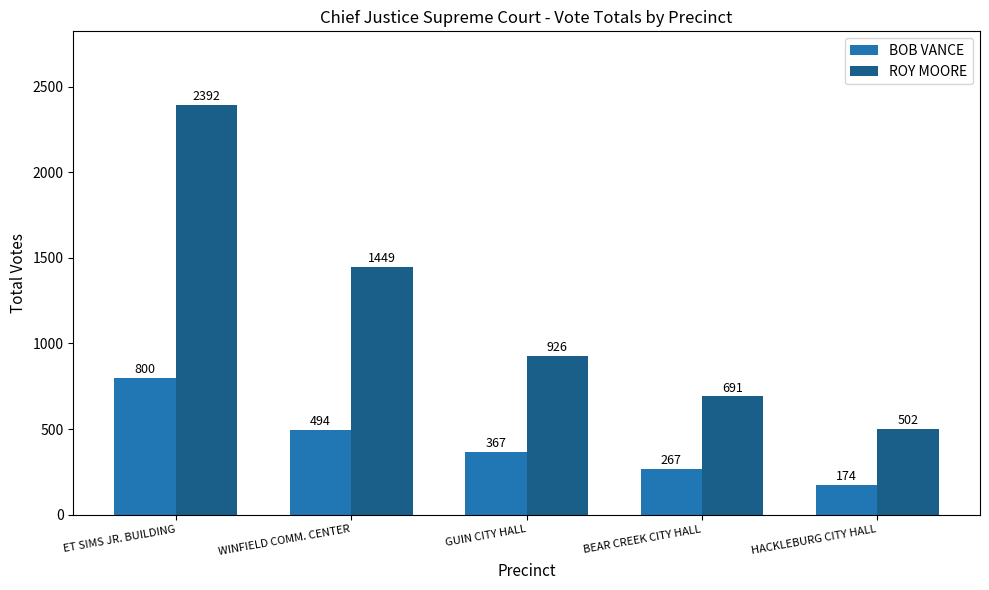

What is the label of the 4th bar from the left?

BEAR CREEK CITY HALL